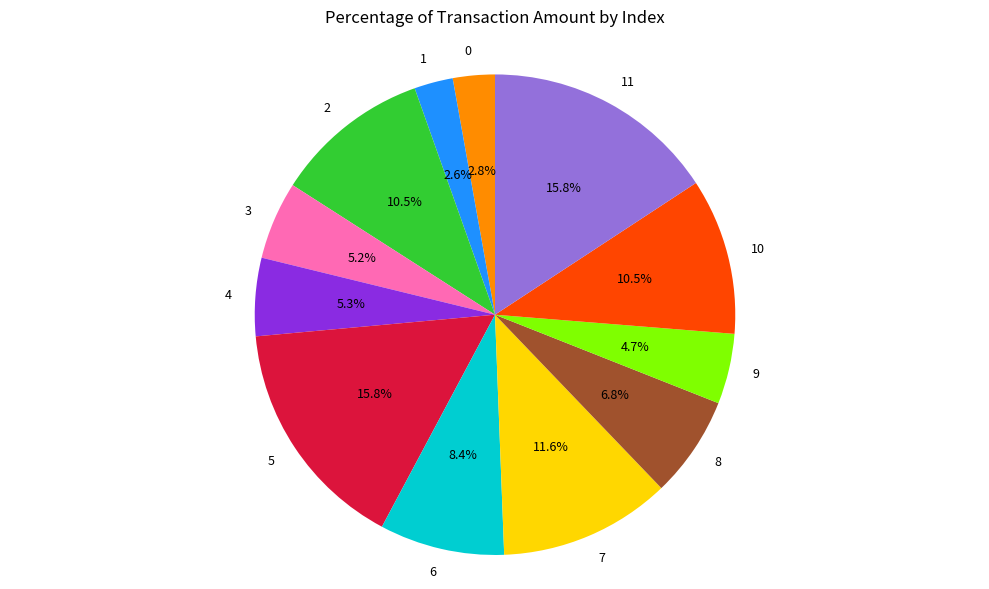

Is 5 the majority of the pie?

No